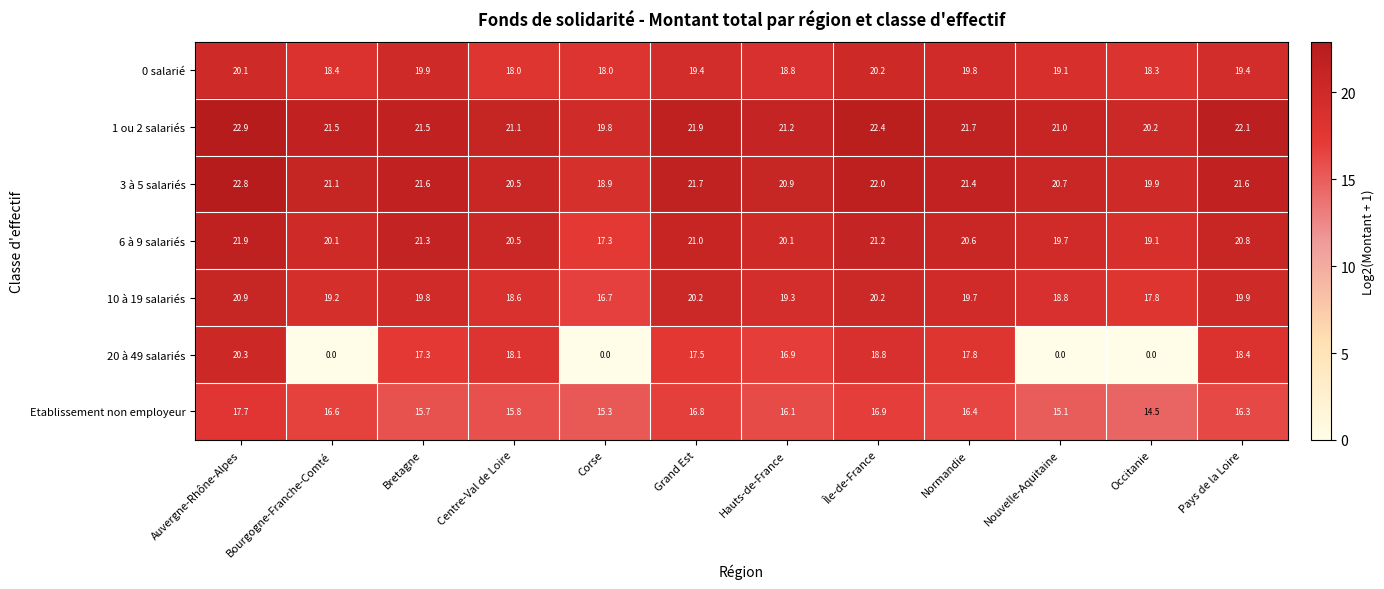

Which series changed the most between Hauts-de-France and Occitanie?

20 à 49 salariés